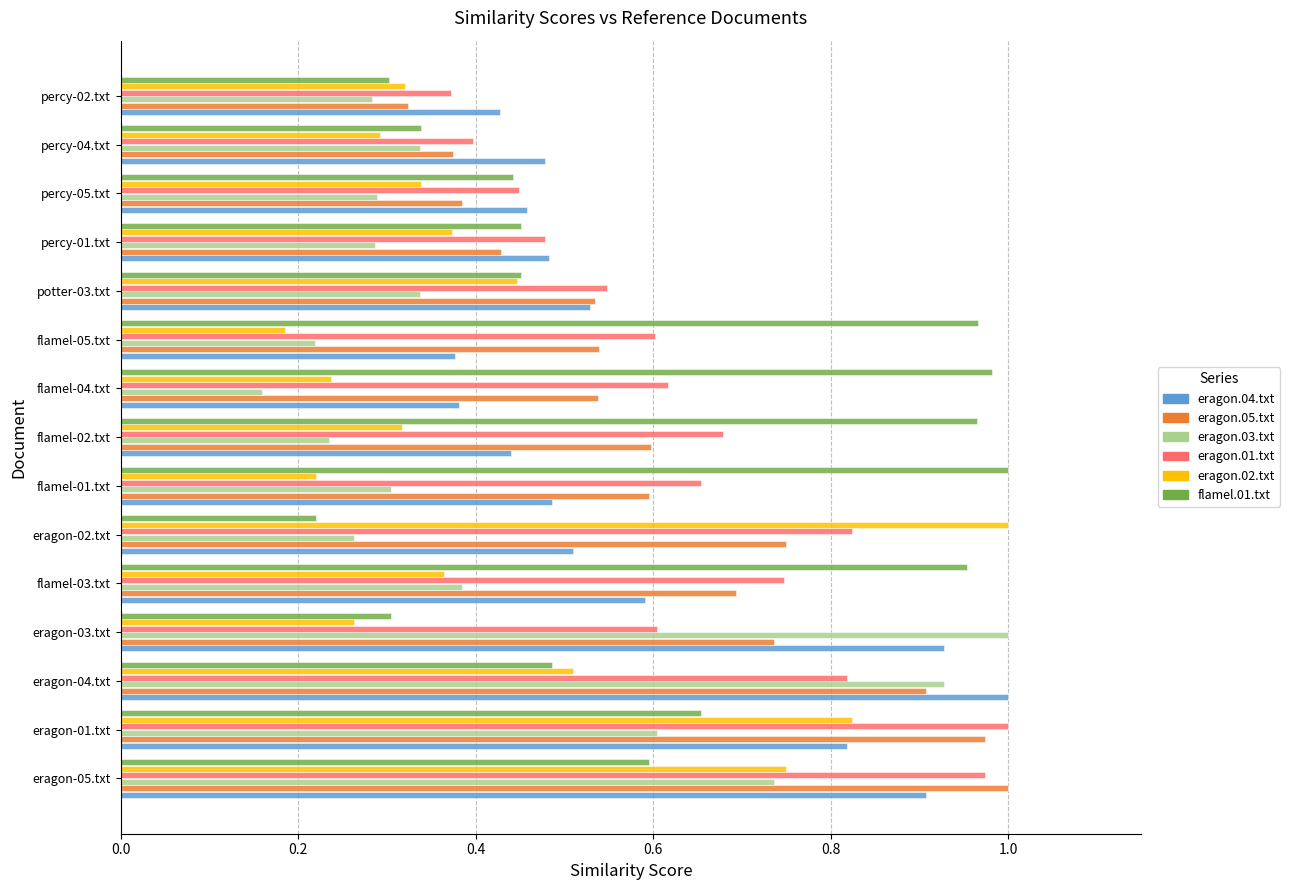

Which series has the largest total across all categories?

eragon.01.txt